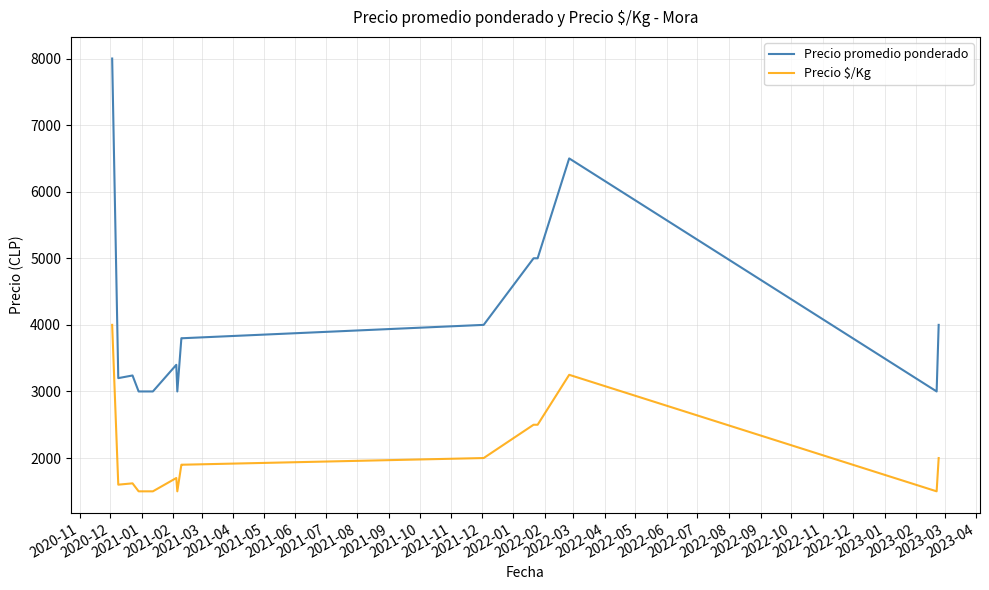

Which series has the widest spread of values?

Precio promedio ponderado